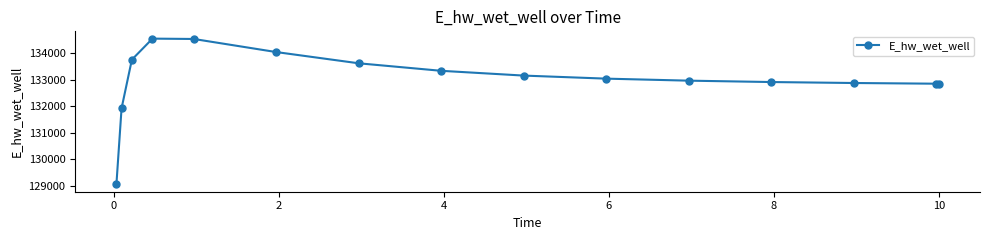

What is the smallest value displayed?

129042.0